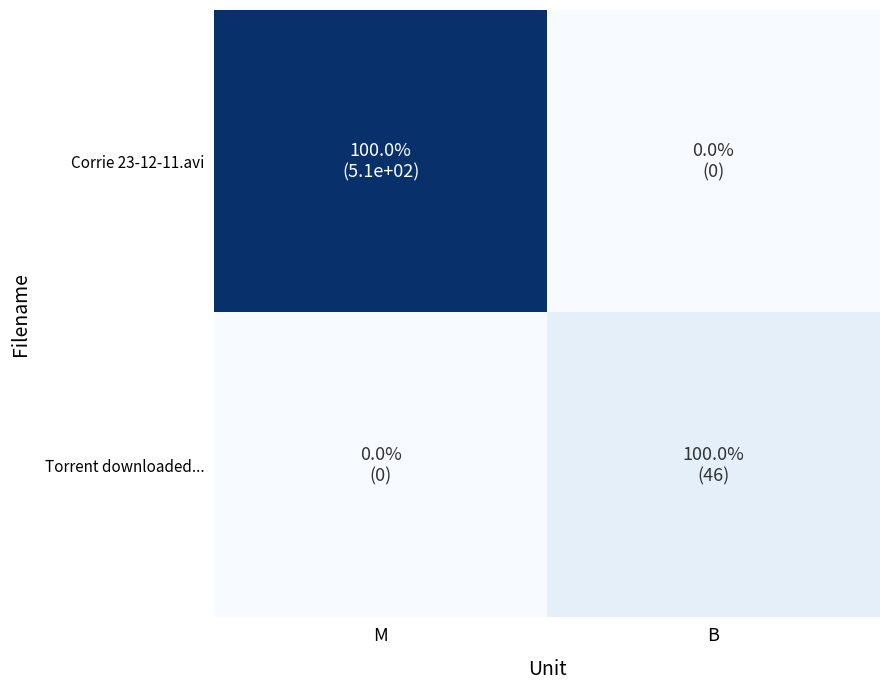

Reading left to right, list all the values displayed in this chart.

Corrie 23-12-11.avi: M=506.7	B=0.0
Torrent downloaded...: M=0.0	B=46.0